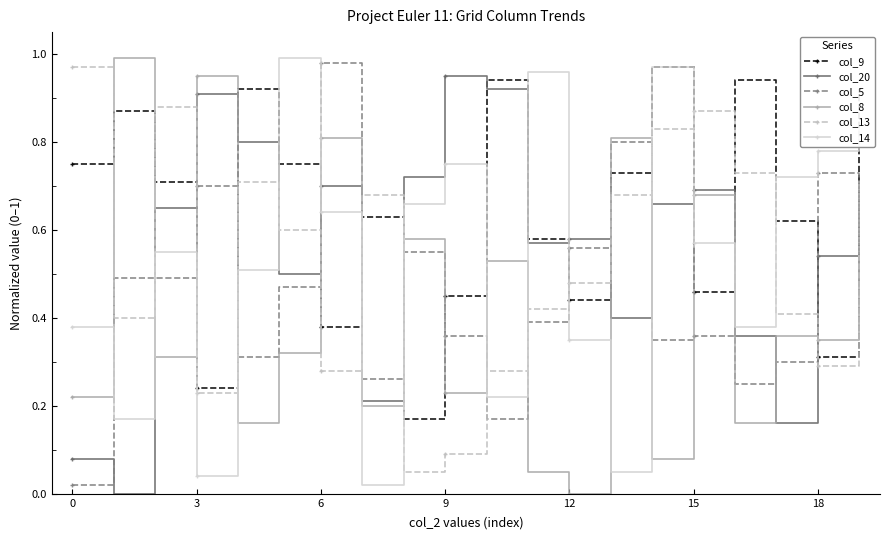

After their last crossing, which series has the higher values: col_5 or col_9?

col_9